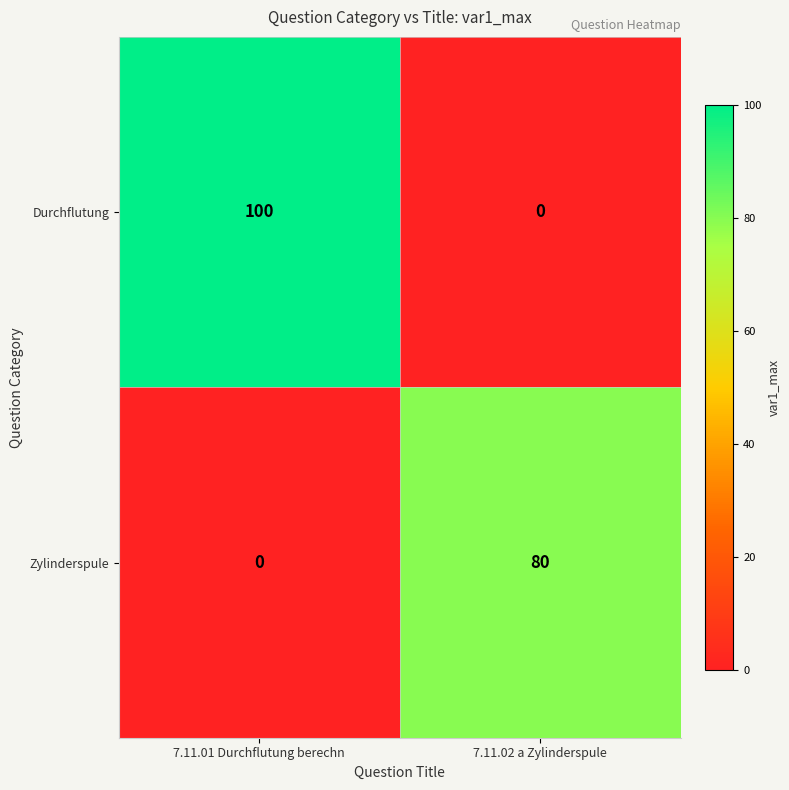

Which series has the widest spread of values?

Durchflutung